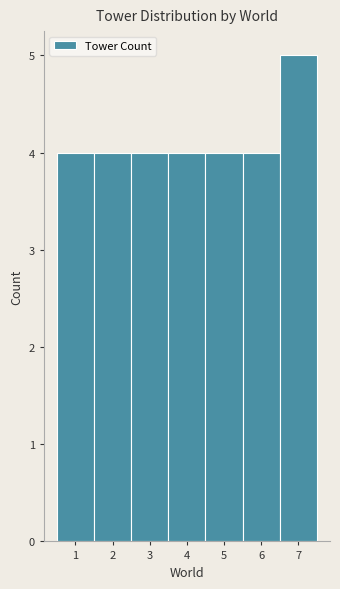

How tall is the bar that spans 3.5 to 4.5 on the x-axis? The values are not printed on the chart, so give them approximately, as read against the axis.

4